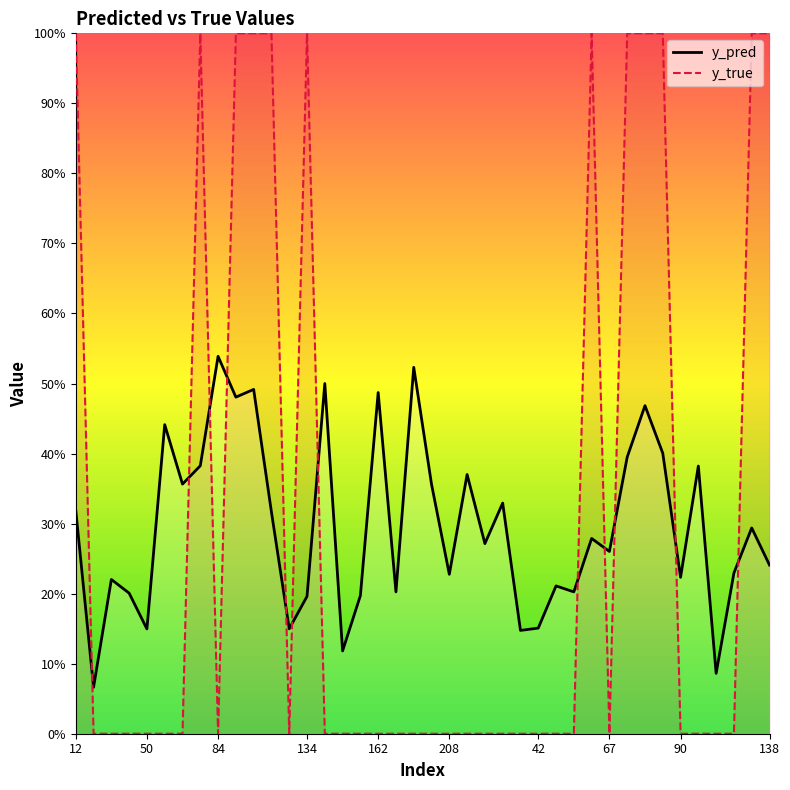

What are all the series names shown in the legend?

y_pred, y_true